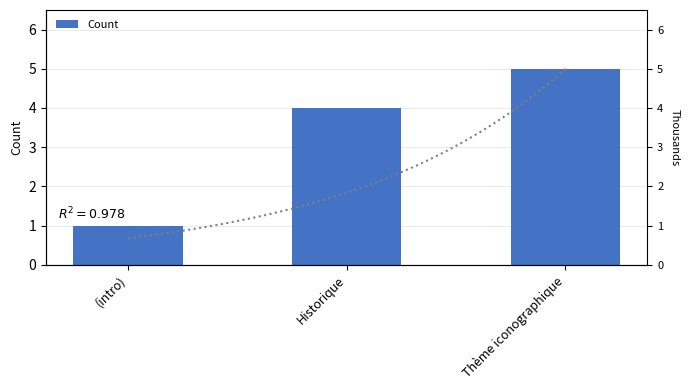

Read the value at (intro).

1